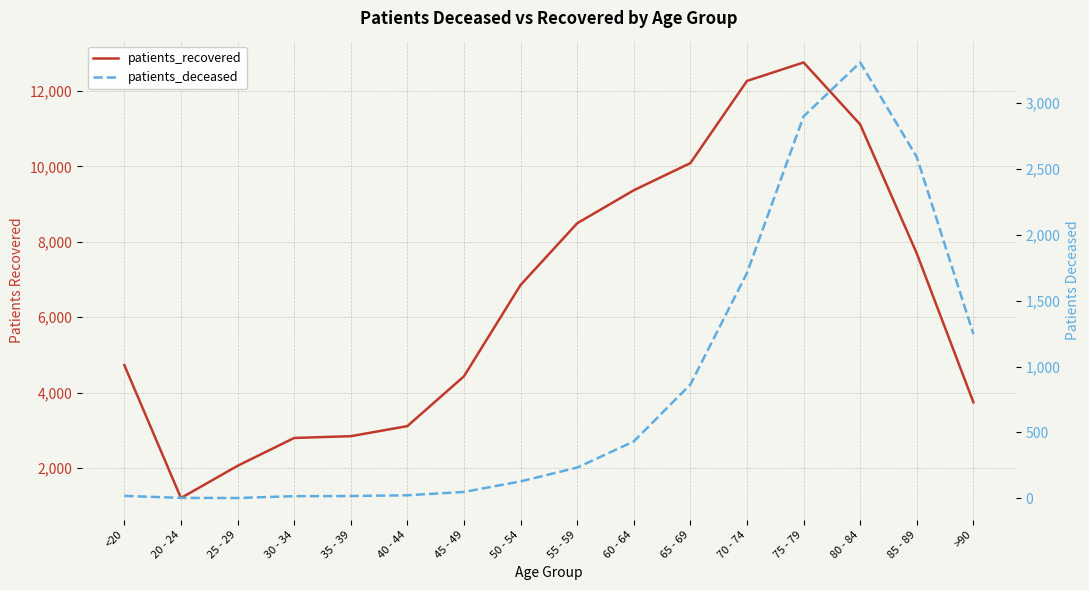

True or false: patients_recovered and patients_deceased intersect in this chart.

False